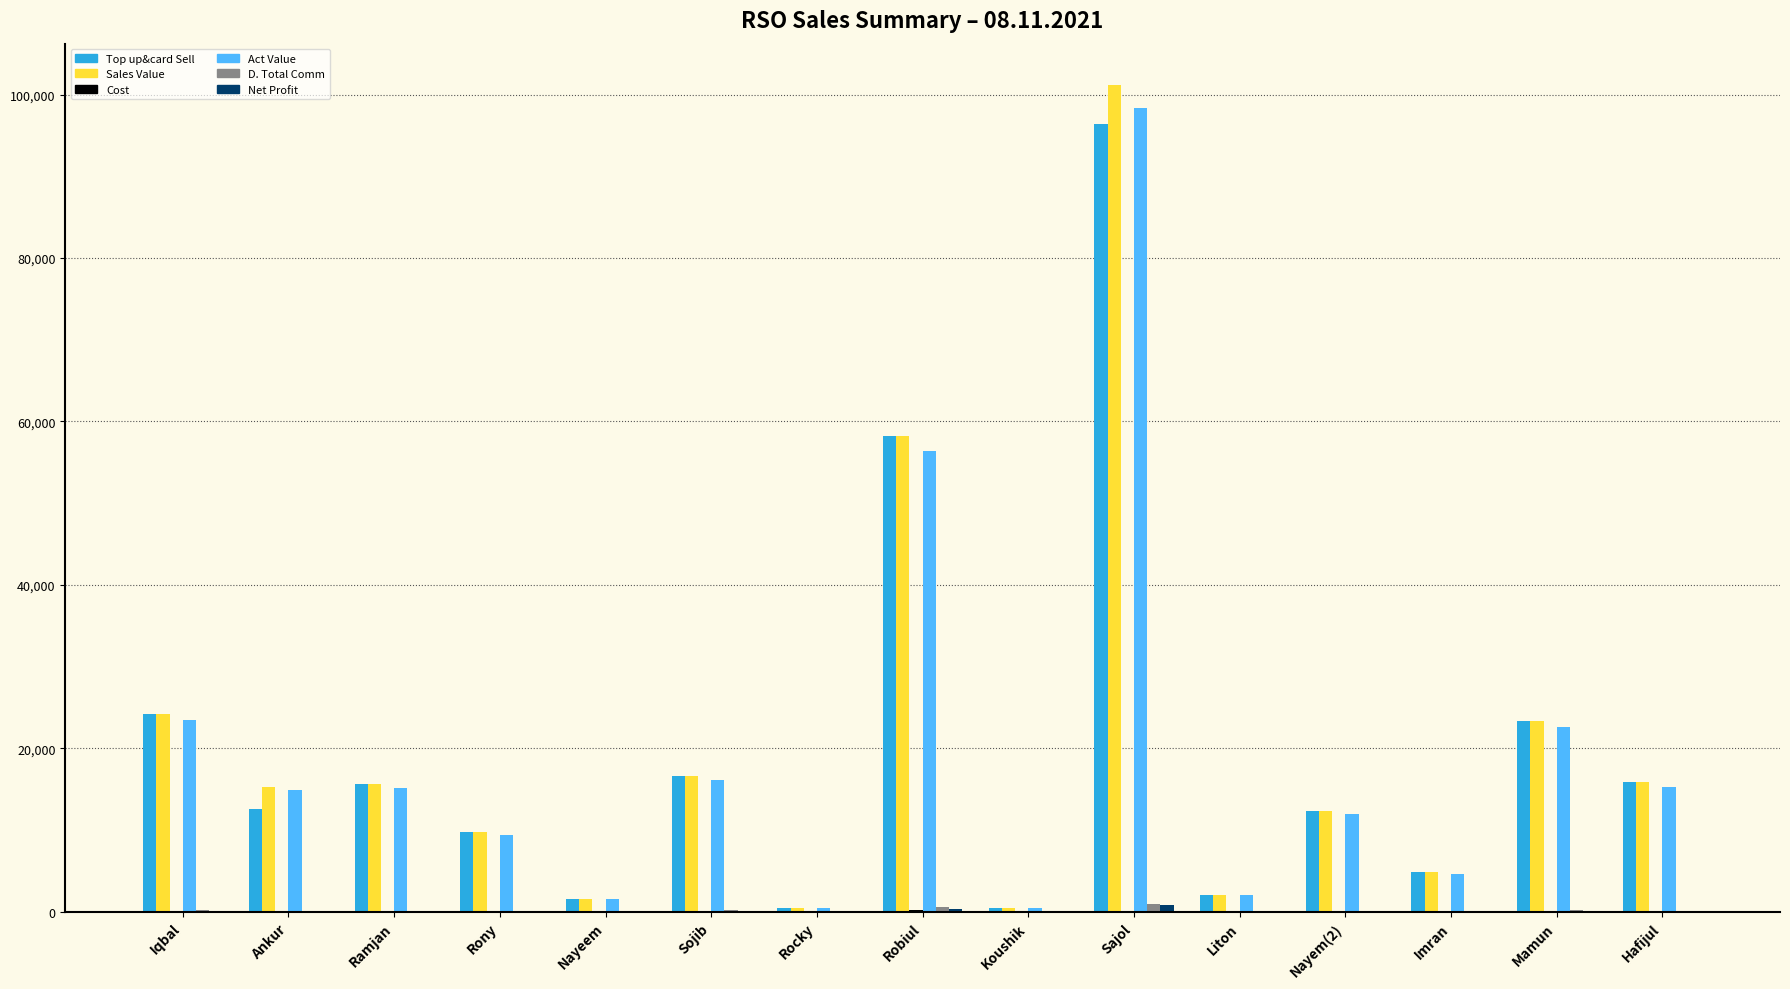

How many groups of bars are there?

15